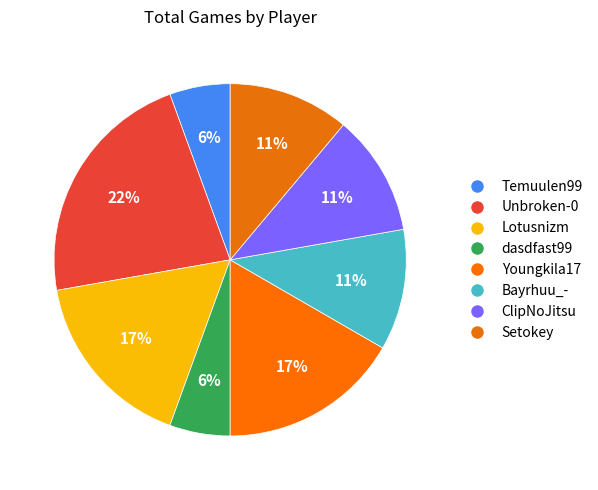

Which slice is the largest?

Unbroken-0